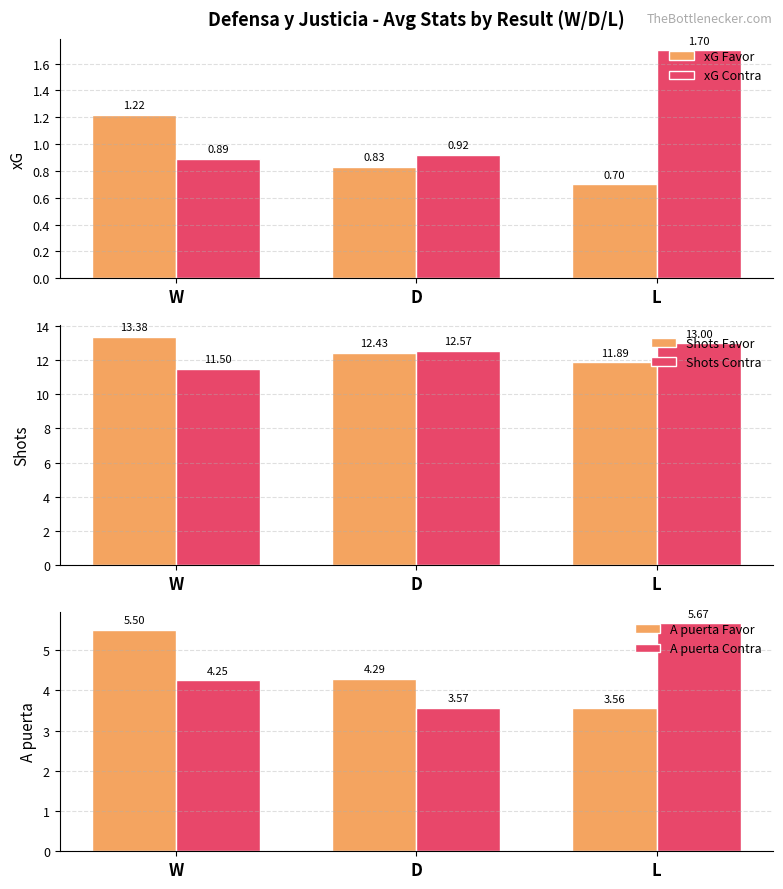

Which series has the largest range (max minus min)?

A puerta Contra